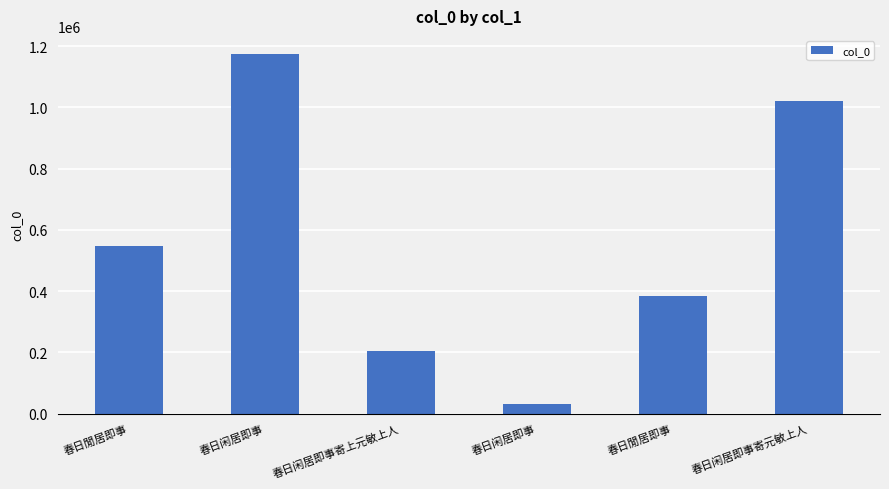

How many values are below 547767?

3